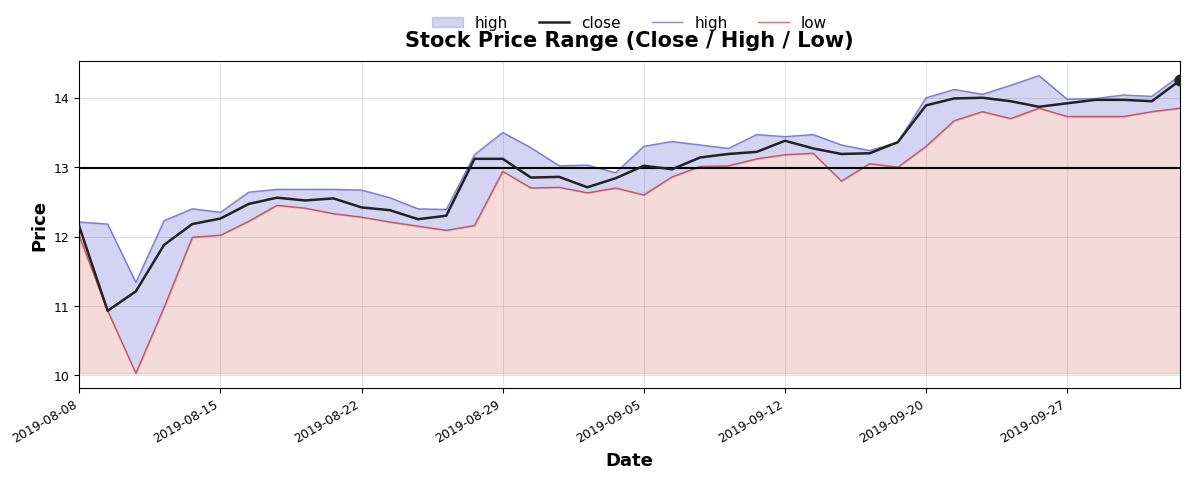

Which series has the largest total across all categories?

high